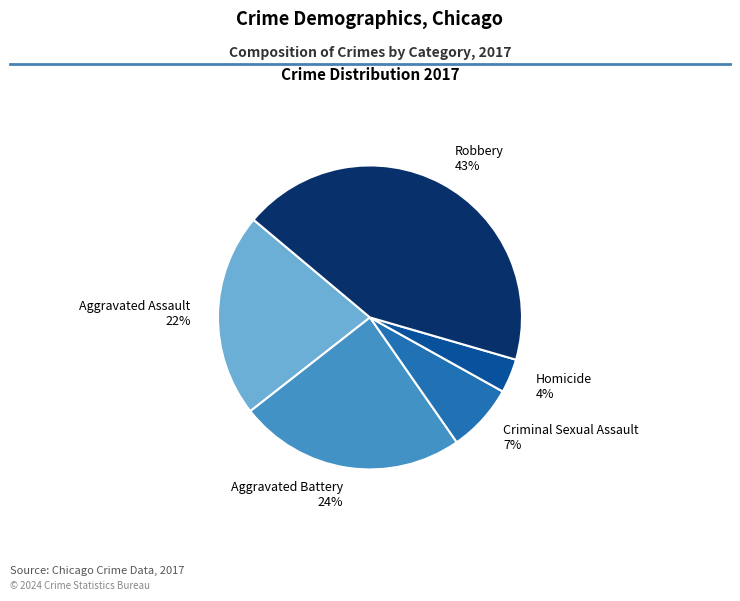

Count the number of slices in the pie.

5